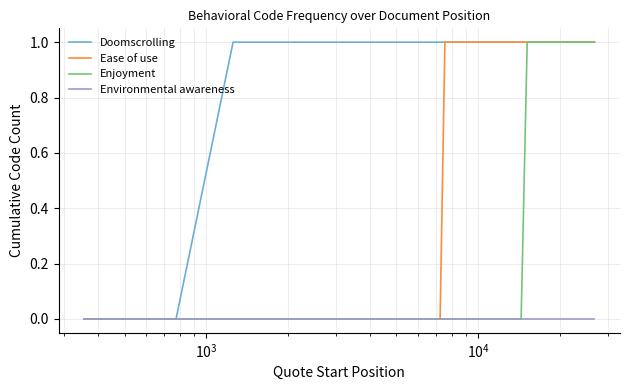

List the series in order of their overall mean, lowest first.

Environmental awareness, Enjoyment, Ease of use, Doomscrolling